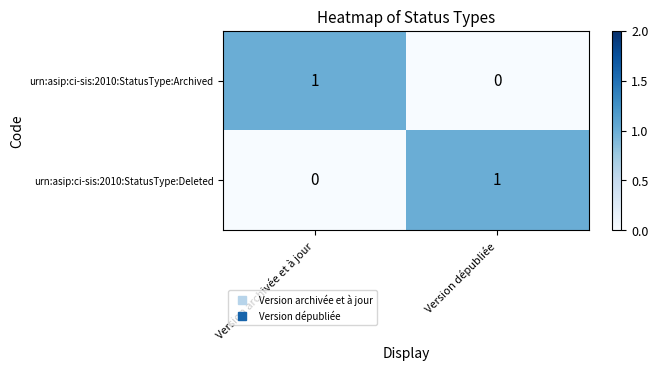

At how many categories does at least one series exceed 0?

2